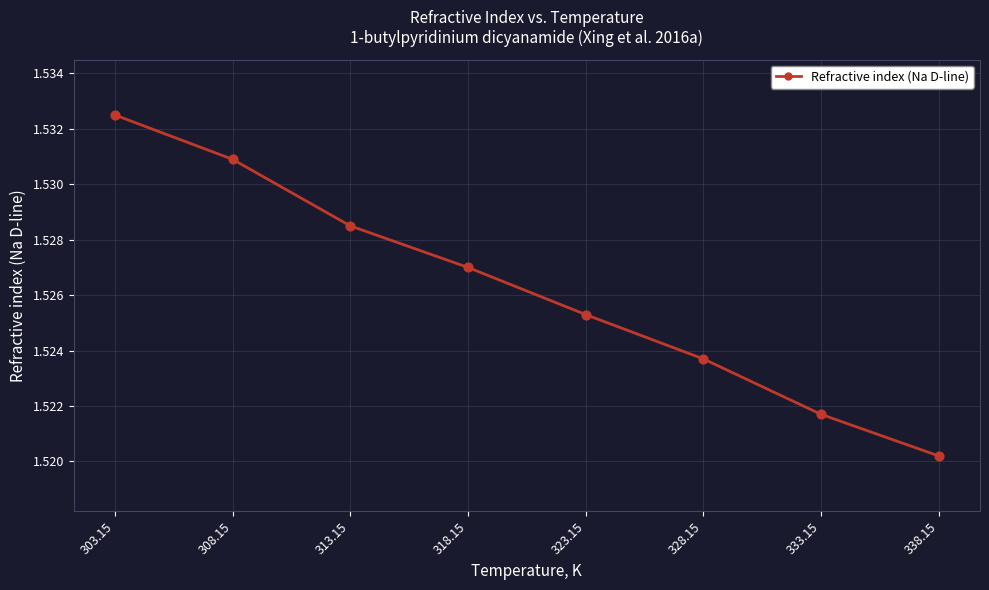

What is the ratio of the value at 308.15 to the value at 323.15?

1.0